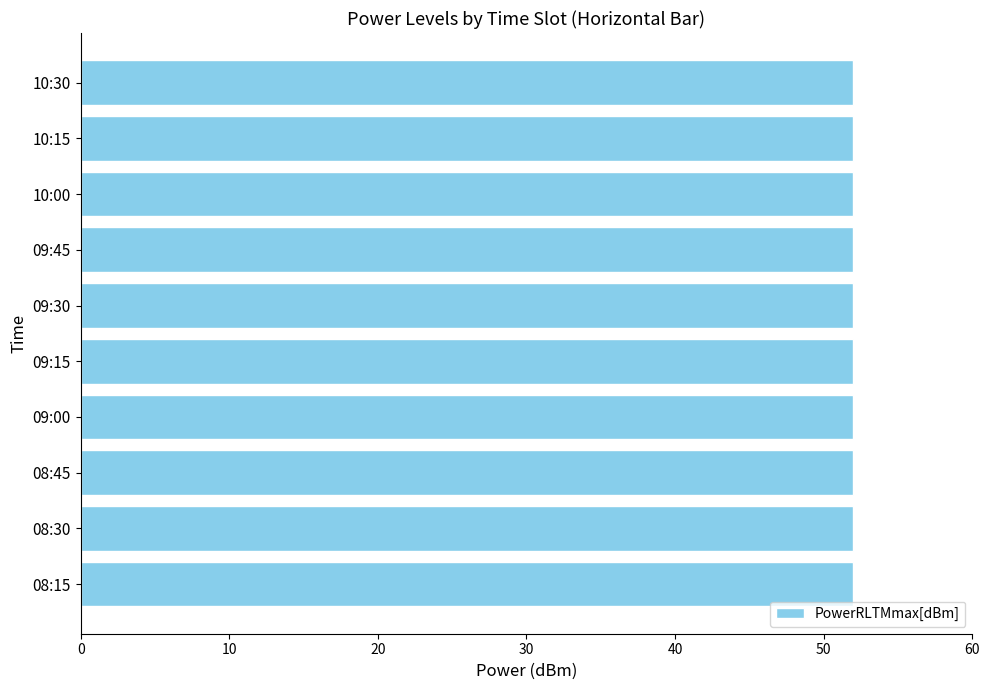

At which category is the sum across all series the highest?

09:15